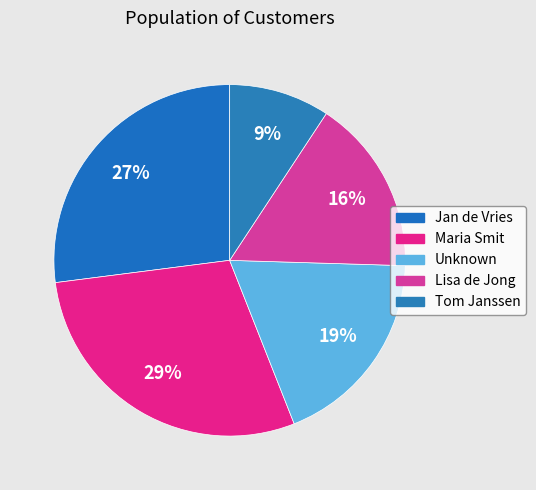

Combined, what portion of the pie is Jan de Vries and Maria Smit?

56.0%